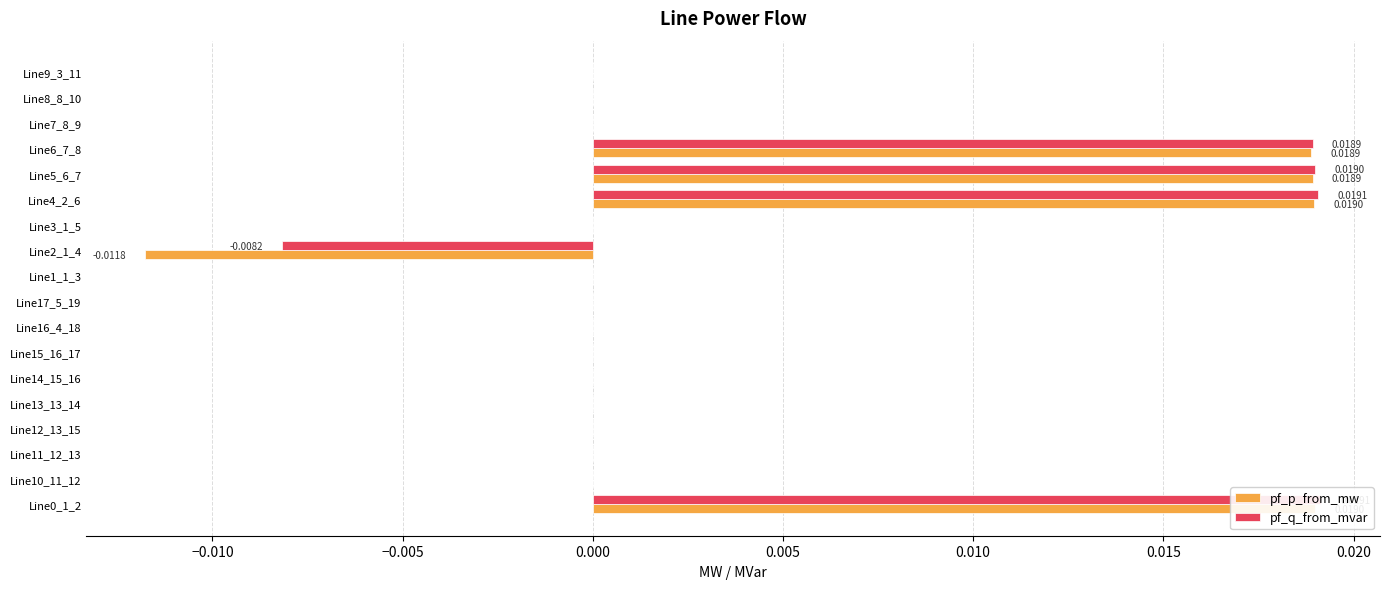

The pf_q_from_mvar series shows 0.0 at Line7_8_9. True or false?

True